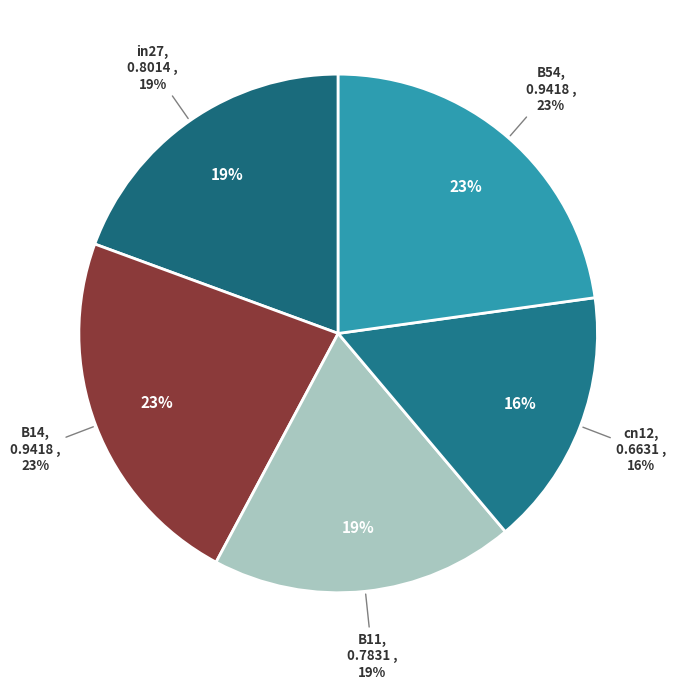

What is the largest slice in the pie chart?

B14